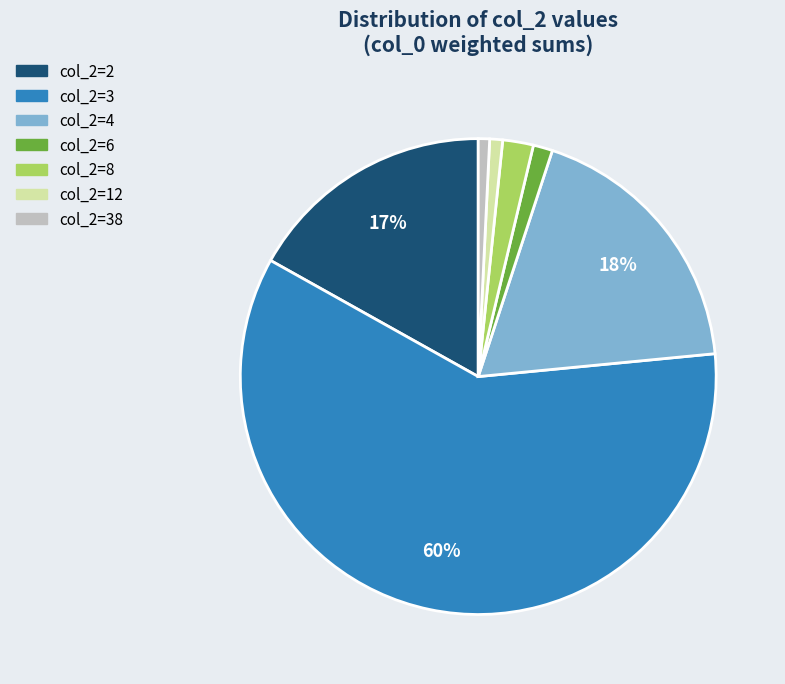

The col_2=8 slice represents 2% of the pie. True or false?

True